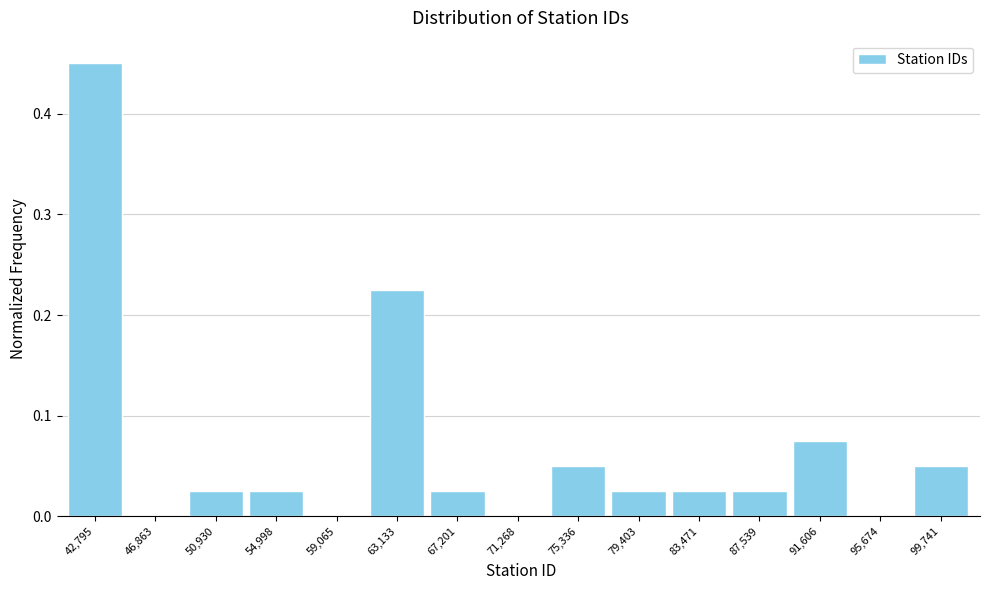

Reading left to right, list every bar in this chart as the range it spans on the x-axis followed by its height. Neither the bar edges nor the heights are printed on the chart, so give them approximately, as read against the axes.

41000 to 45000: 0.45
45000 to 49000: 0
49000 to 53000: 0.03
53000 to 57000: 0.03
57000 to 61500: 0
61500 to 65500: 0.23
65500 to 69500: 0.03
69500 to 73500: 0
73500 to 77500: 0.05
77500 to 81500: 0.03
81500 to 85500: 0.03
85500 to 90000: 0.03
90000 to 94000: 0.08
94000 to 98000: 0
98000 to 102000: 0.05